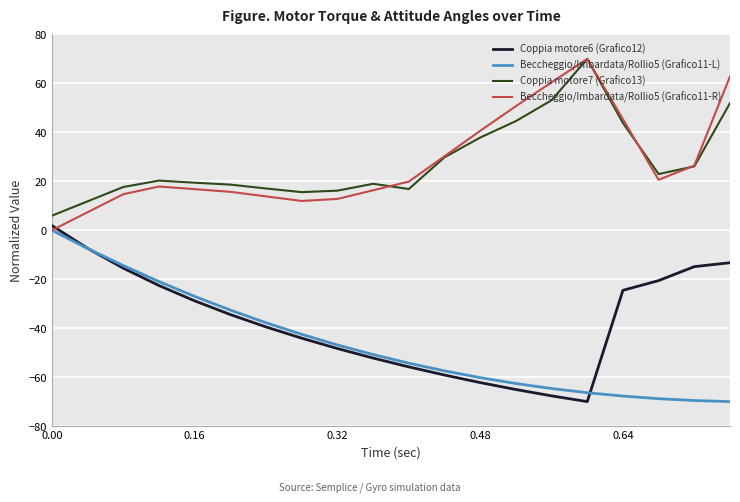

What are all the series names shown in the legend?

Coppia motore6 (Grafico12), Beccheggio/Imbardata/Rollio5 (Grafico11-L), Coppia motore7 (Grafico13), Beccheggio/Imbardata/Rollio5 (Grafico11-R)